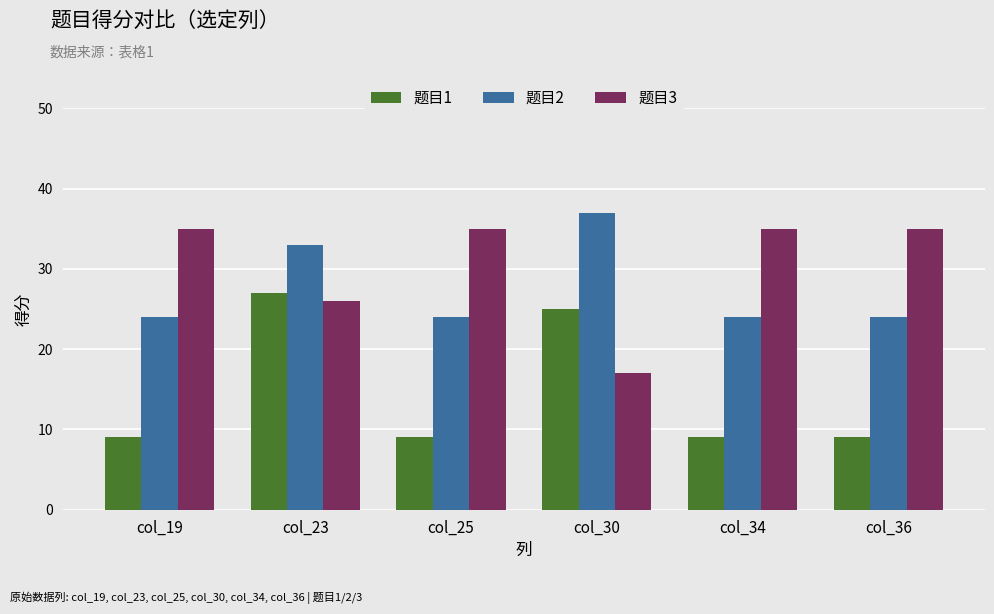

At which label does 题目3 reach its minimum?

col_30